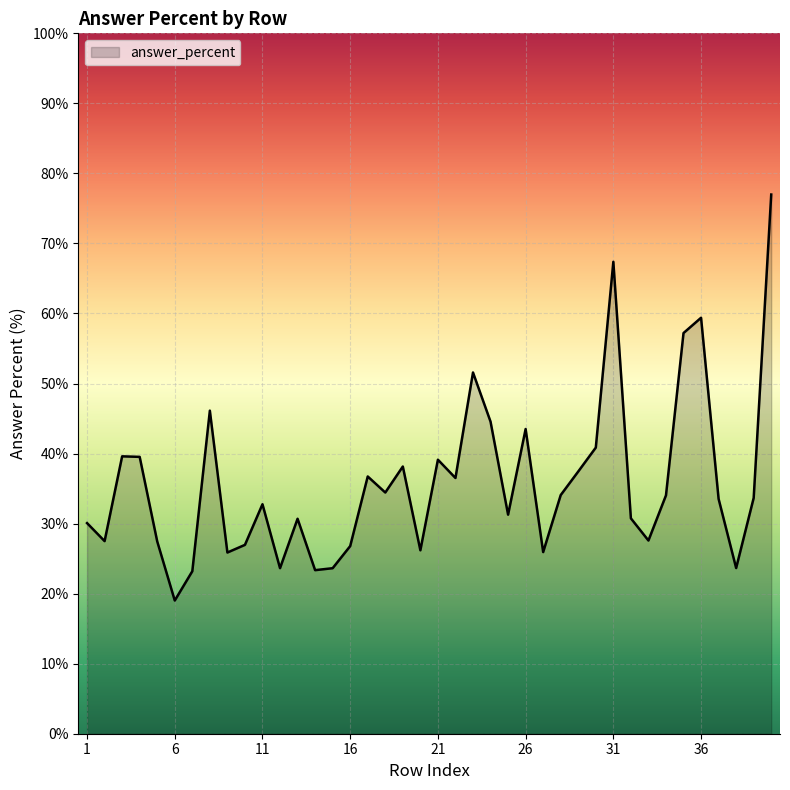

What is the smallest value displayed?

19.0